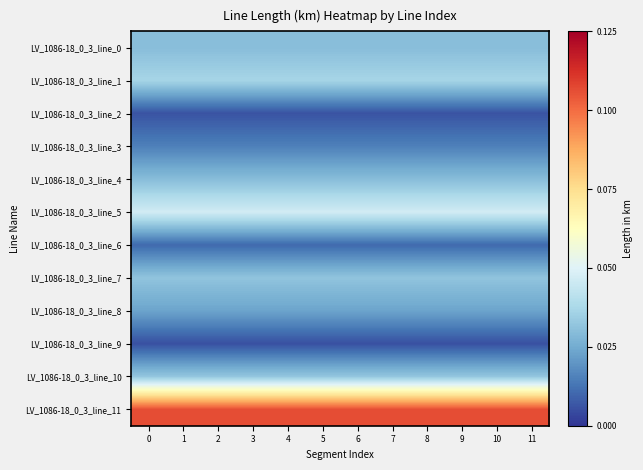

Rank the series at 0 from highest to lowest value.

LV_1086-18_0_3_line_11, LV_1086-18_0_3_line_5, LV_1086-18_0_3_line_1, LV_1086-18_0_3_line_10, LV_1086-18_0_3_line_7, LV_1086-18_0_3_line_0, LV_1086-18_0_3_line_4, LV_1086-18_0_3_line_8, LV_1086-18_0_3_line_3, LV_1086-18_0_3_line_6, LV_1086-18_0_3_line_2, LV_1086-18_0_3_line_9